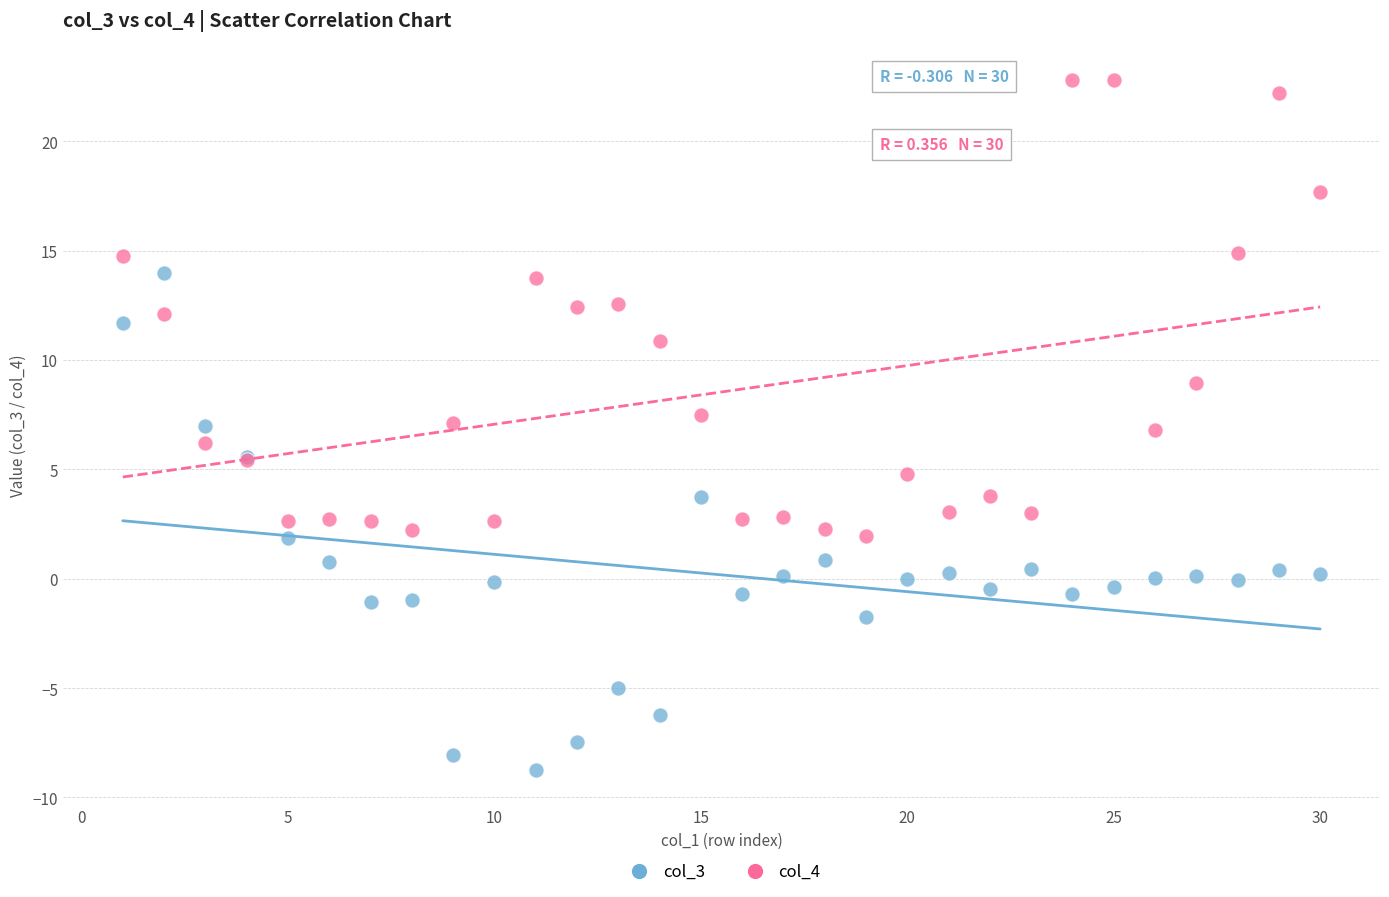

Which series reaches the minimum Y coordinate?

col_3